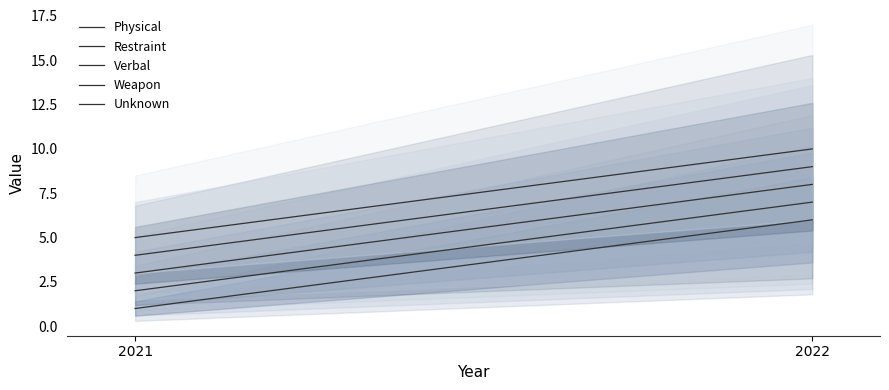

Reading right to left, list all the values displayed in this chart.

Physical: 6	1
Restraint: 7	2
Verbal: 8	3
Weapon: 9	4
Unknown: 10	5